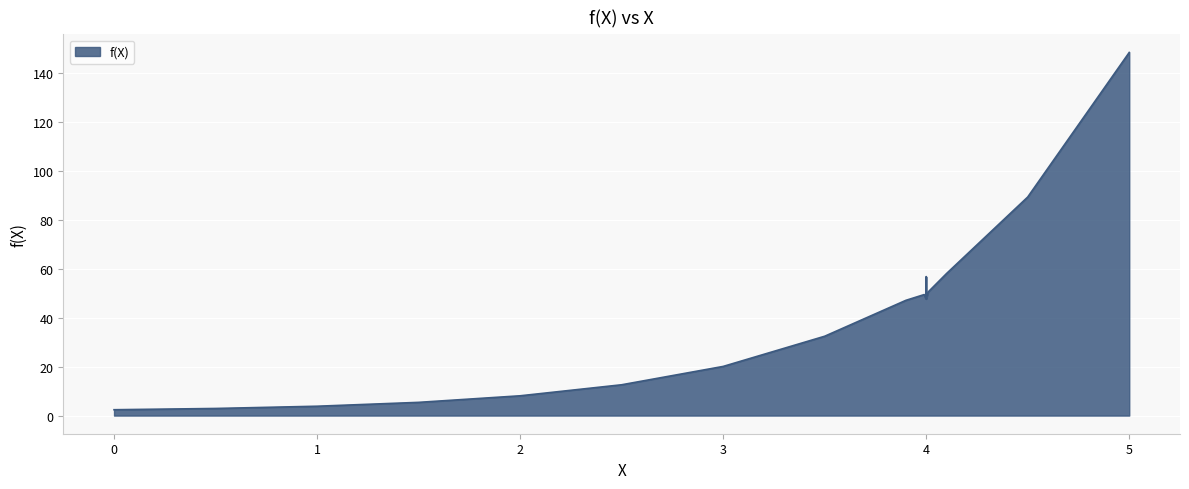

What is the greatest value displayed?

148.4